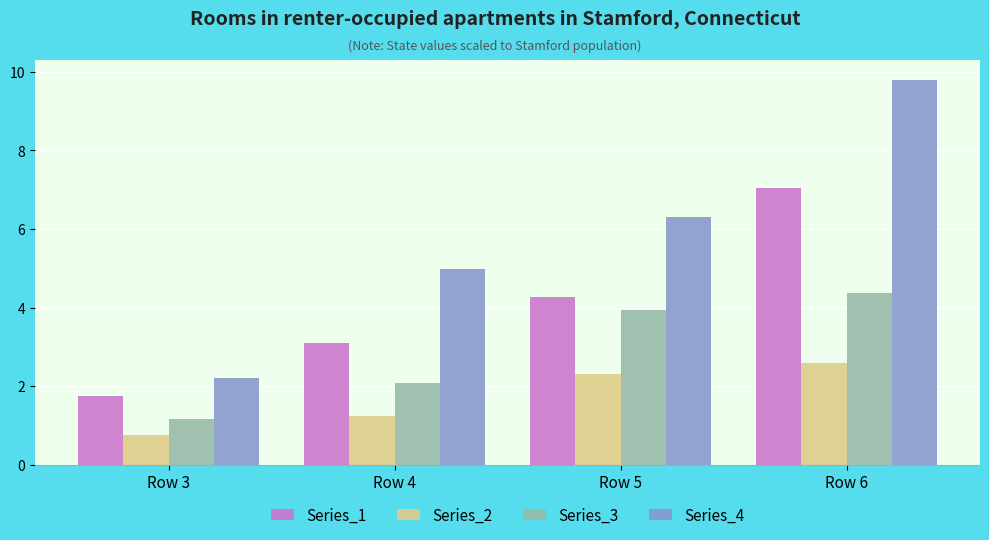

At how many categories does at least one series exceed 7?

1